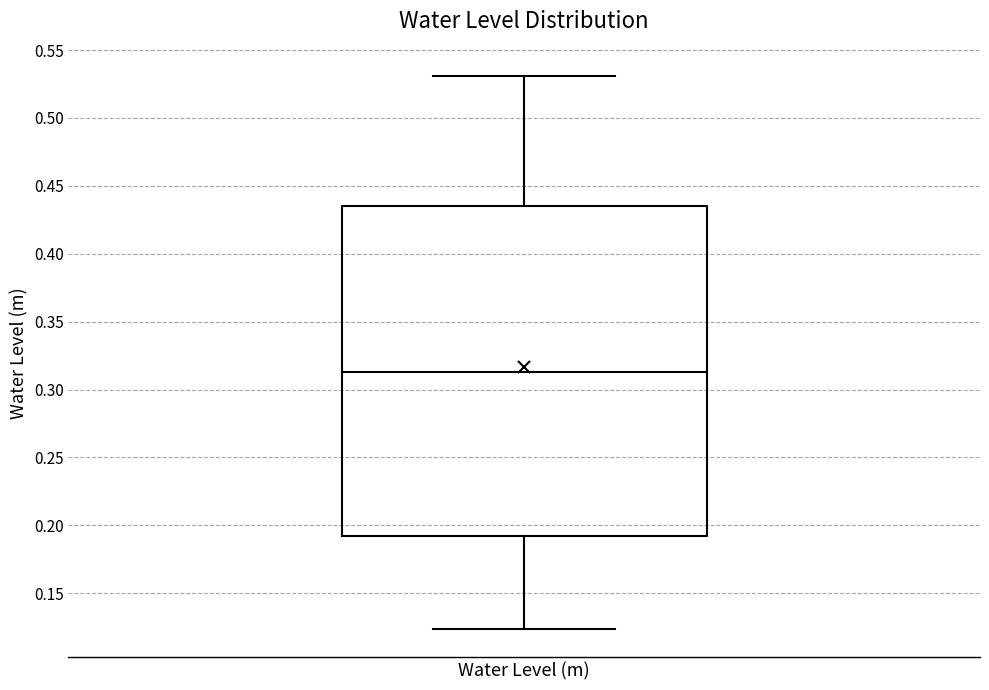

Read this box plot against the y-axis: the position of the median line, the range covered by the box, and the ends of both whiskers. The values are not printed on the chart, so give them approximately, as read against the axis.

median 0.315, box 0.190 to 0.435, whiskers 0.125 to 0.530